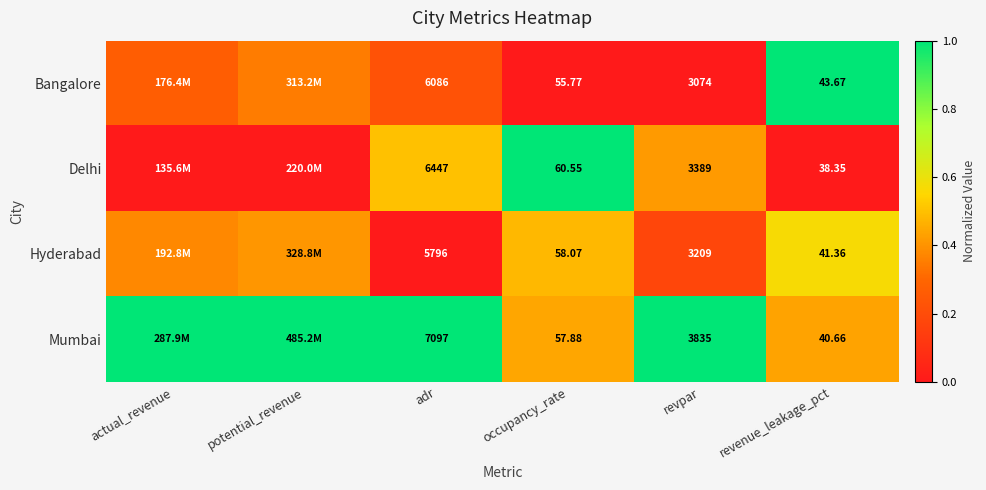

Is the value of Delhi at adr greater than the value of Mumbai at occupancy_rate?

Yes